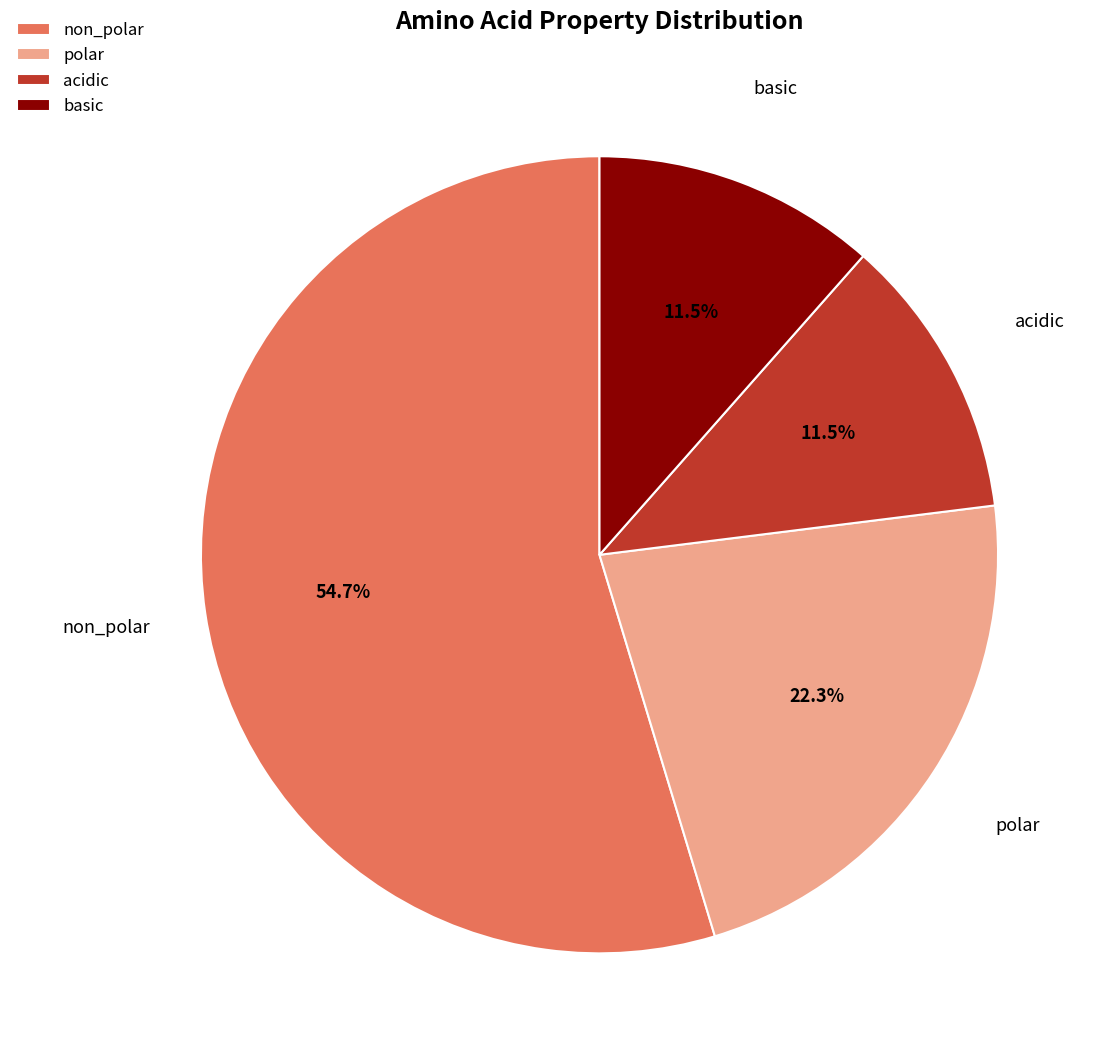

Which slice is the largest?

non_polar